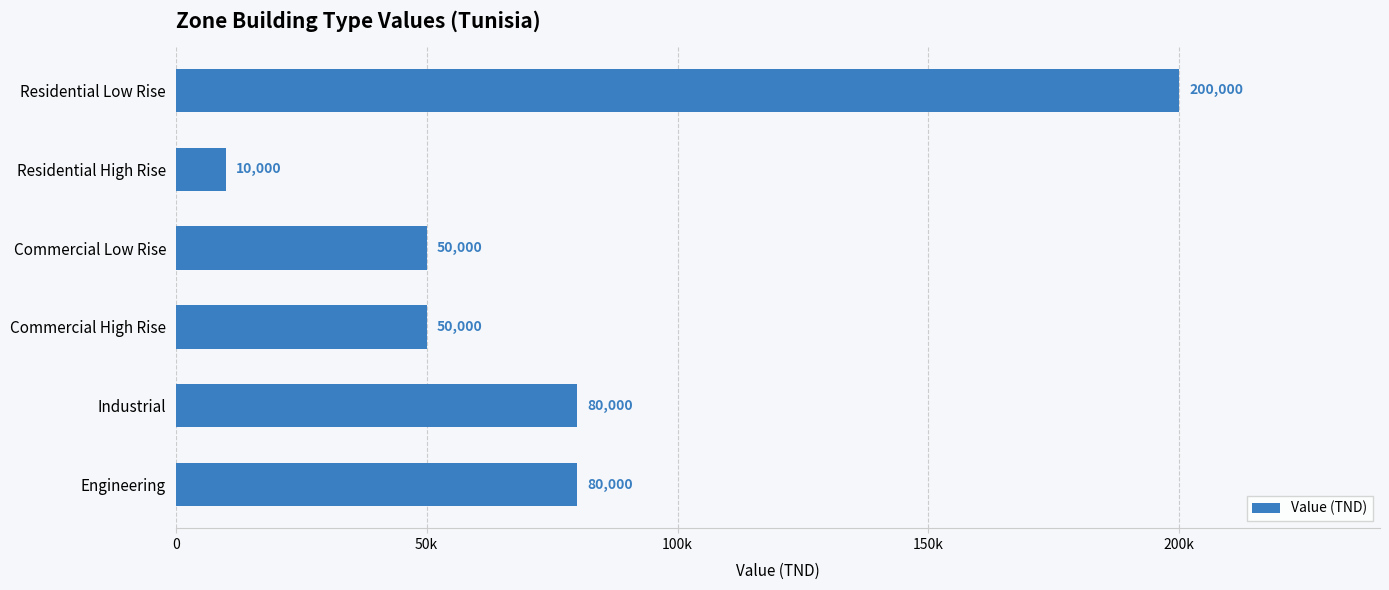

Does the chart contain any negative values?

No